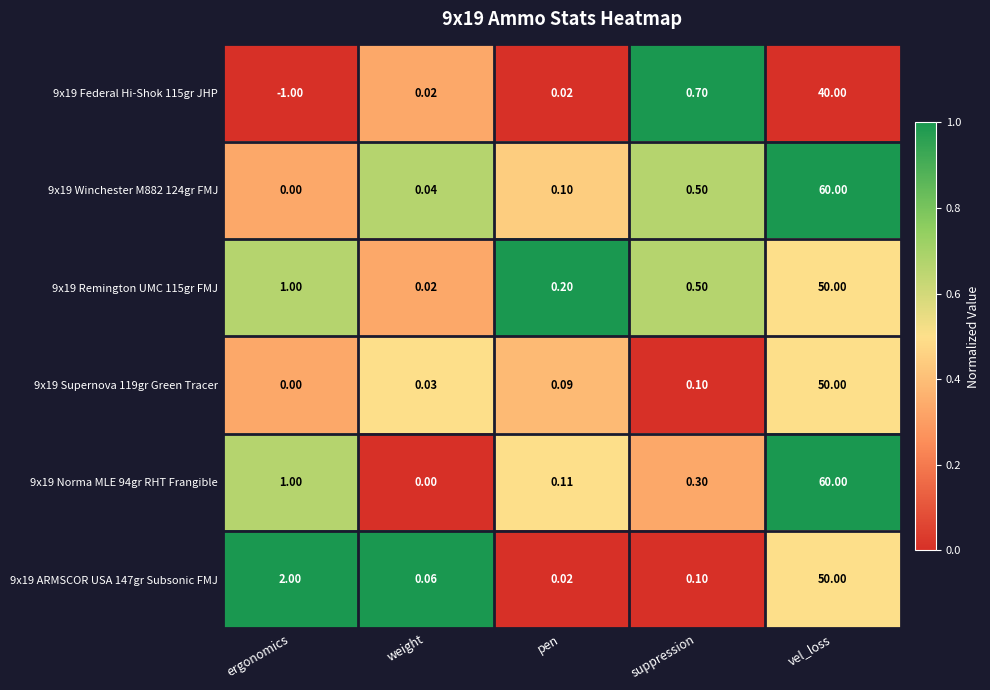

List the labels in order of 9x19 Remington UMC 115gr FMJ value, largest first.

vel_loss, ergonomics, suppression, pen, weight